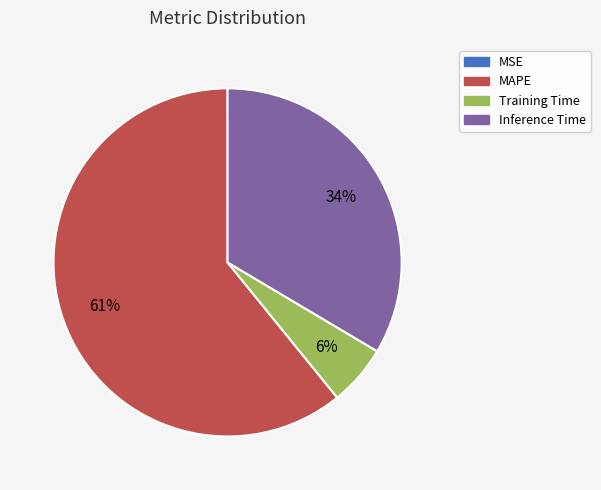

Does any single category account for the majority?

Yes